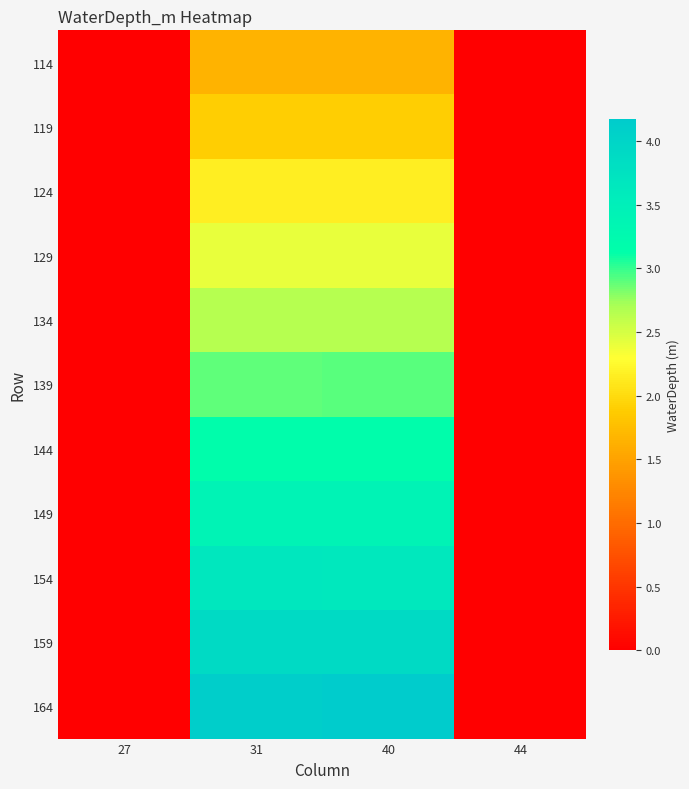

Reading left to right, what are all the values shown in this chart?

114: 27=0.0	31=1.7	40=1.7	44=0.0
119: 27=0.0	31=1.9	40=1.9	44=0.0
124: 27=0.0	31=2.2	40=2.2	44=0.0
129: 27=0.0	31=2.4	40=2.4	44=0.0
134: 27=0.0	31=2.7	40=2.7	44=0.0
139: 27=0.0	31=2.9	40=2.9	44=0.0
144: 27=0.0	31=3.2	40=3.2	44=0.0
149: 27=0.0	31=3.4	40=3.4	44=0.0
154: 27=0.0	31=3.7	40=3.7	44=0.0
159: 27=0.0	31=3.9	40=3.9	44=0.0
164: 27=0.0	31=4.1	40=4.2	44=0.0